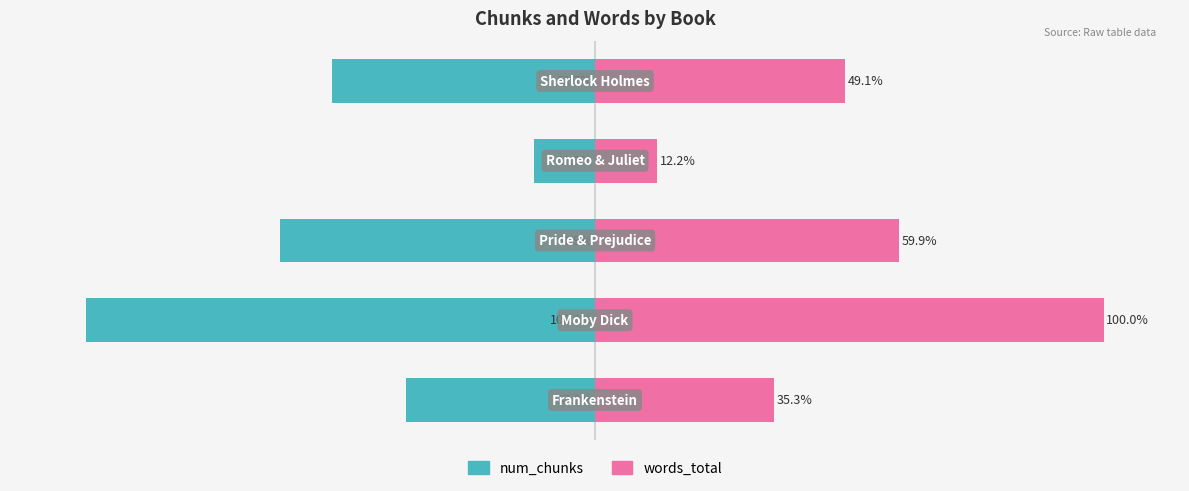

What is the smallest value displayed?

-100.0